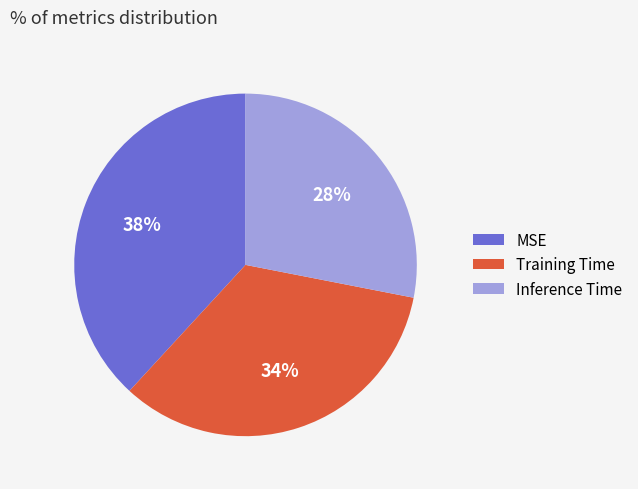

Which category has the smallest portion of the pie?

Inference Time